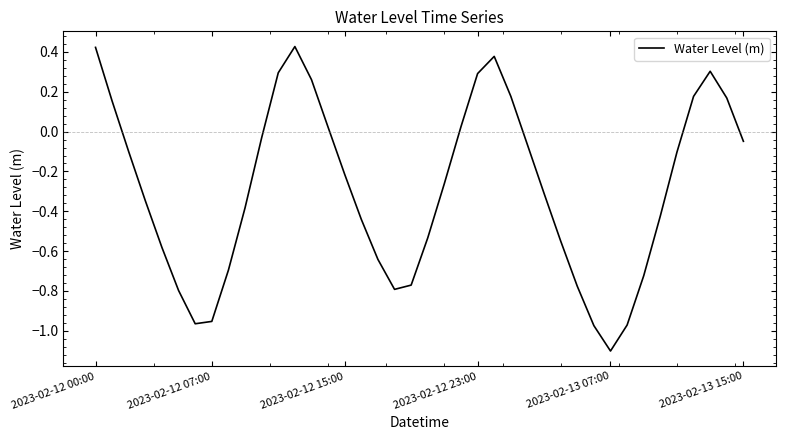

Does the chart have visible grid lines?

No